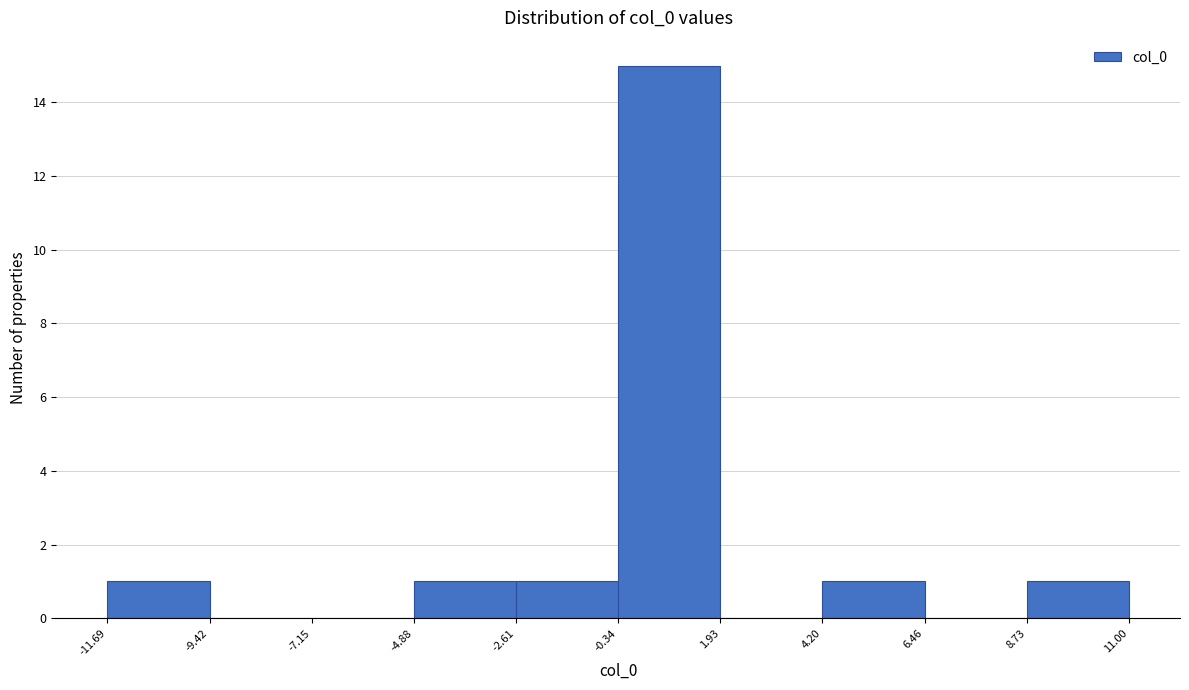

Which range on the x-axis has the tallest bar?

-0.34 to 1.93